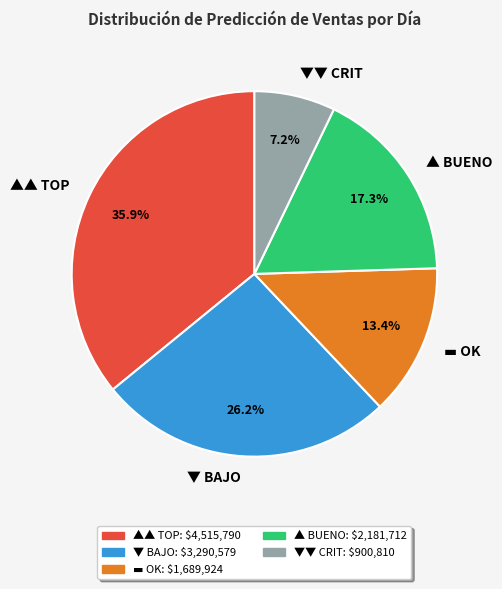

Which slice is the largest?

▲▲ TOP